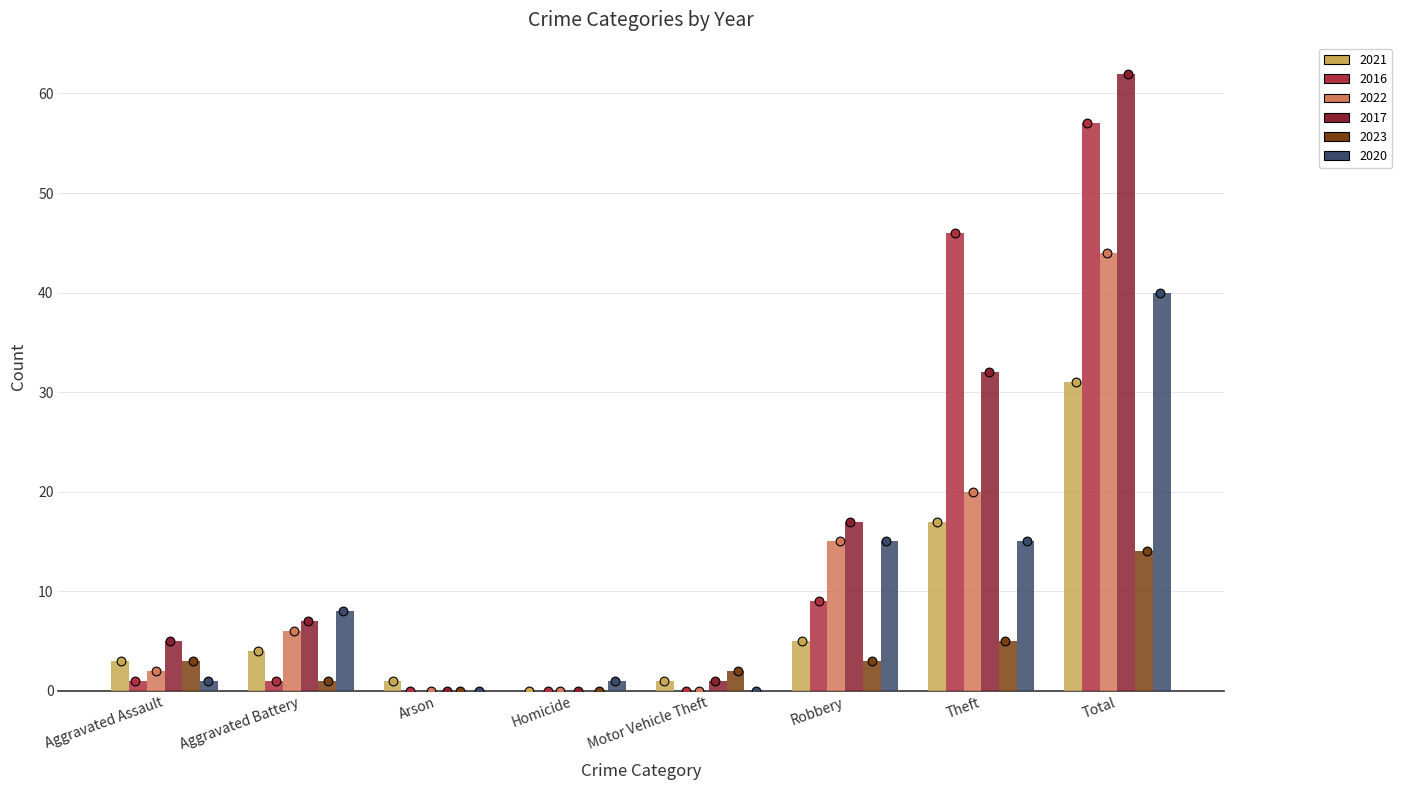

Which series reaches the minimum Y coordinate?

2021